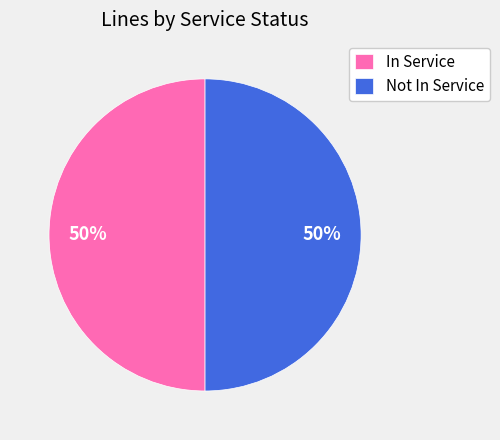

To the nearest percent, what percentage of the pie is Not In Service?

50%